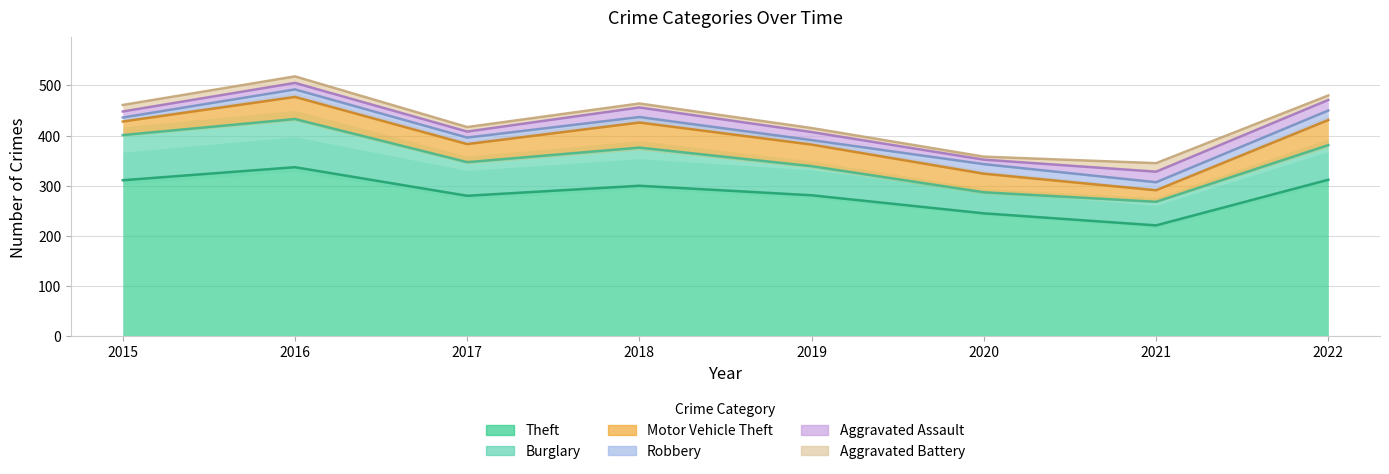

How many categories are shown in the chart?

8